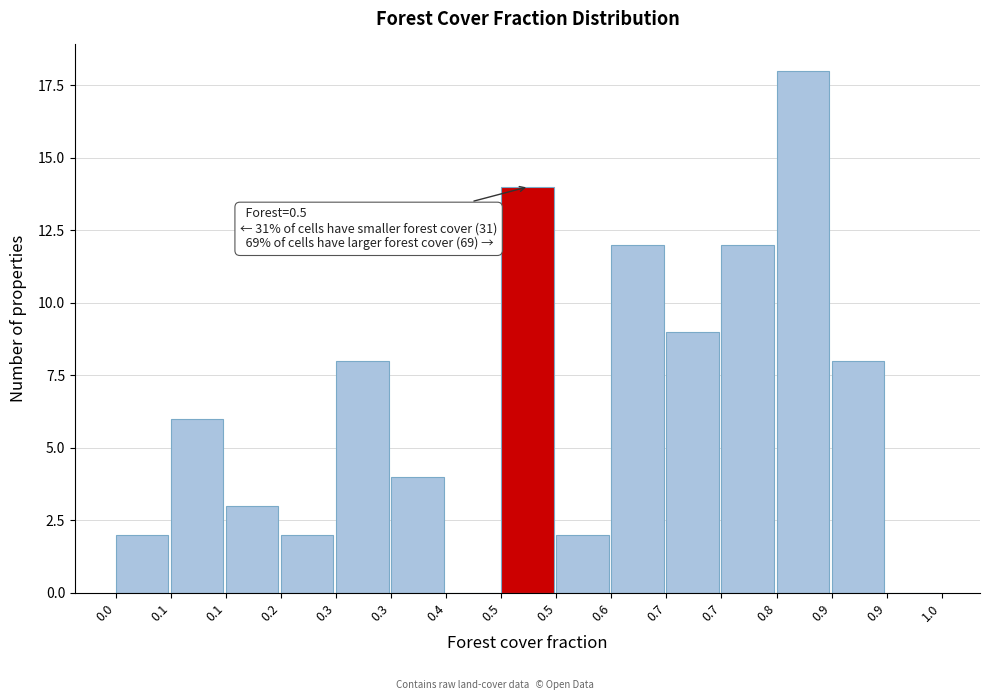

How many series are shown in this chart?

1